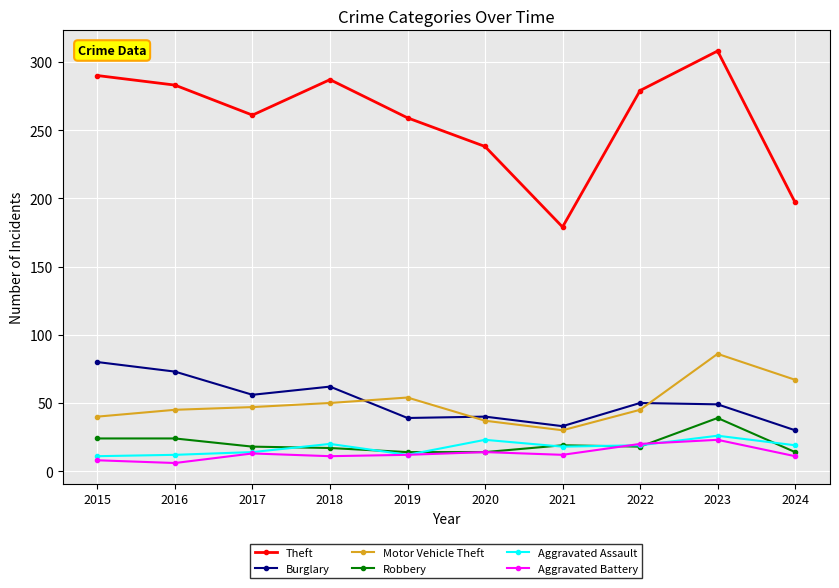

True or false: Theft and Motor Vehicle Theft intersect in this chart.

False